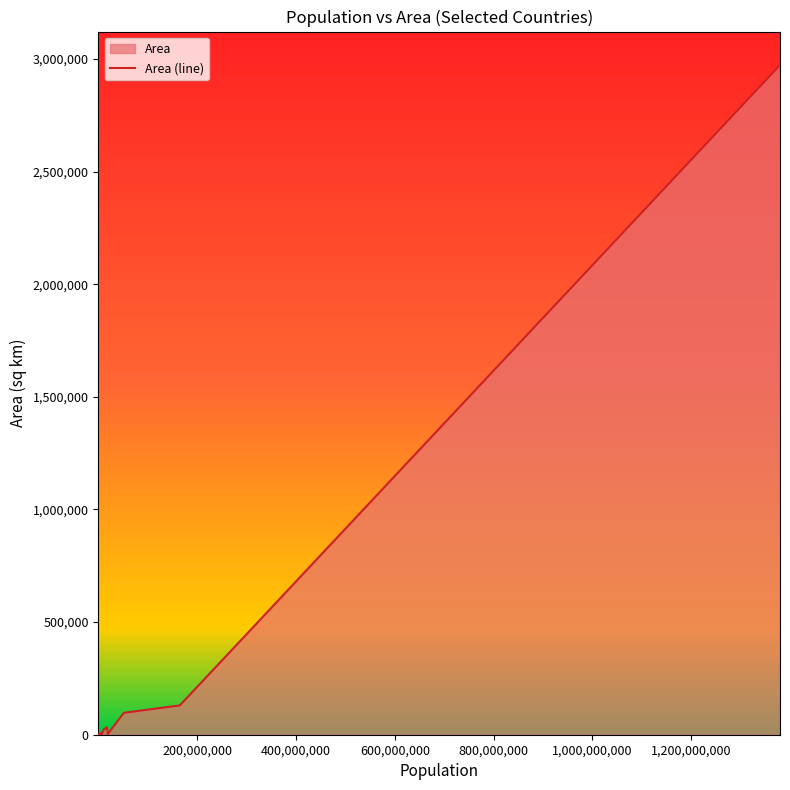

How many lines are shown in the chart?

1